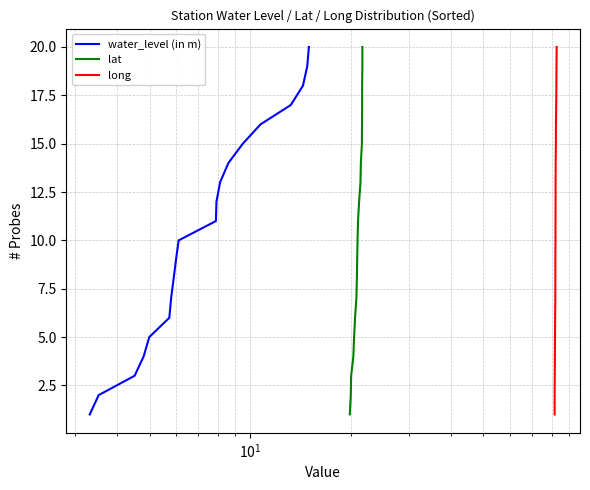

What are all the series names shown in the legend?

water_level (in m), lat, long